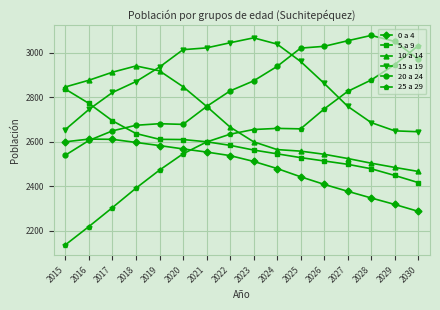

True or false: 15 a 19 and 0 a 4 intersect in this chart.

False